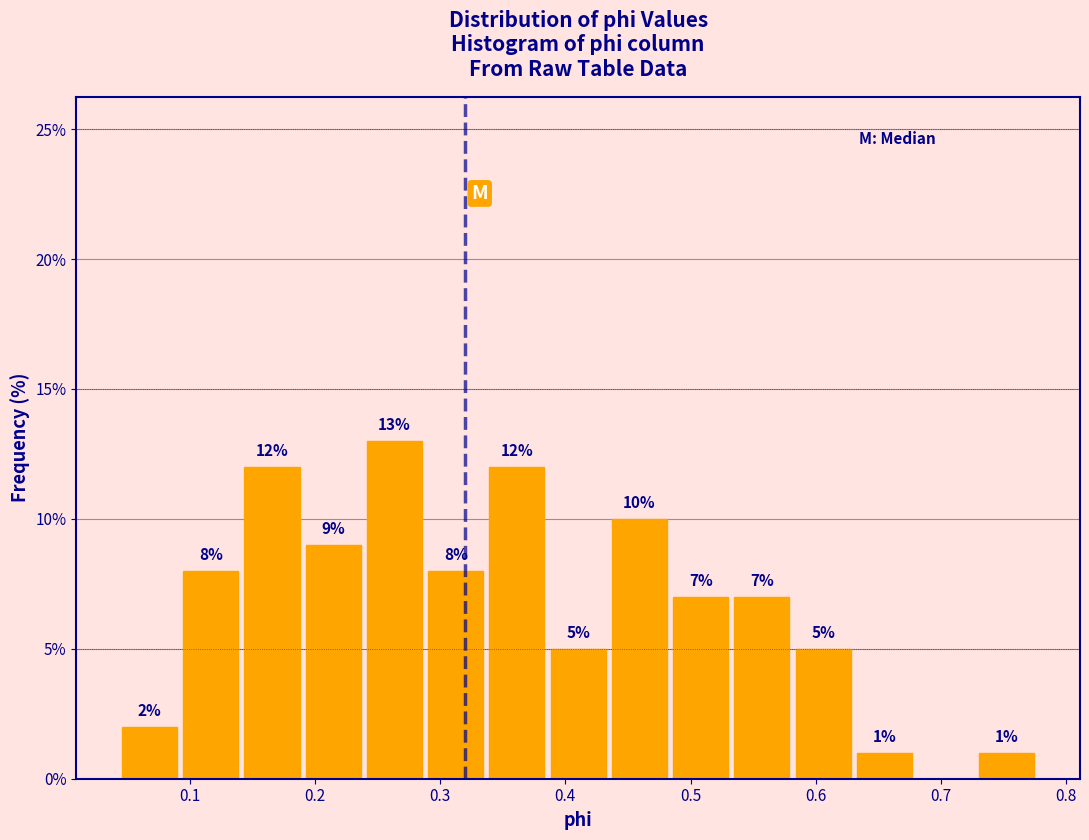

Which range on the x-axis has the tallest bar?

0.24 to 0.29